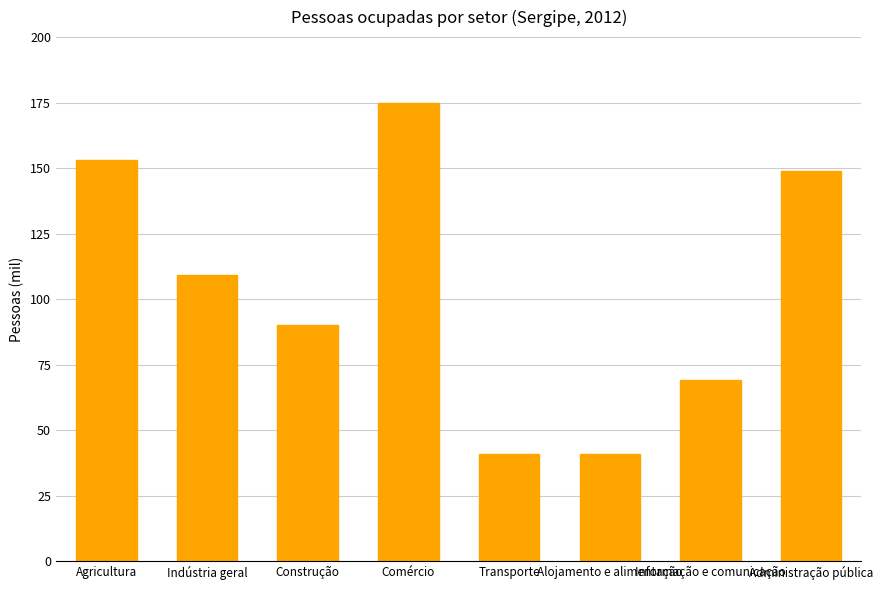

What is the average value?

103